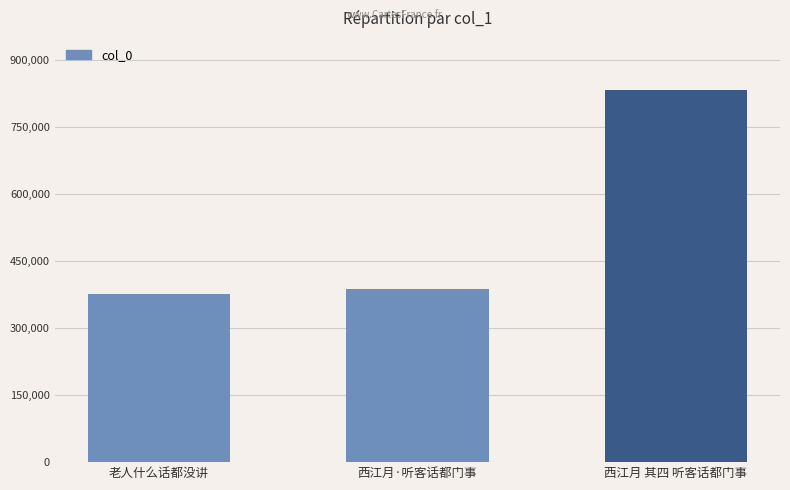

What is the ratio of the value at 西江月 其四 听客话都门事 to the value at 老人什么话都没讲?

2.2